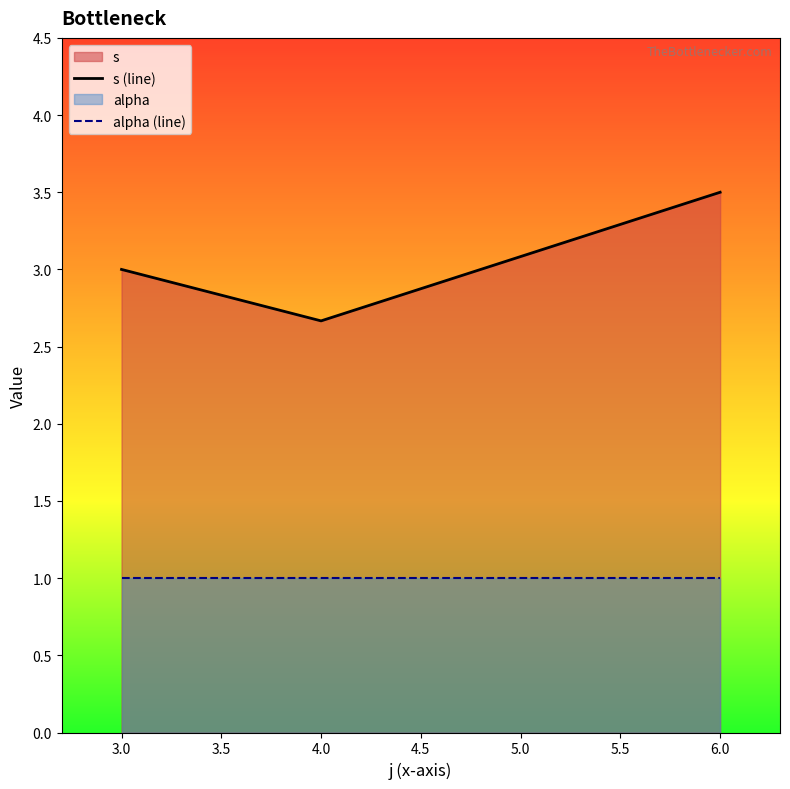

What is the sum of the s (line) values at 6.0 and 4.0?

6.2